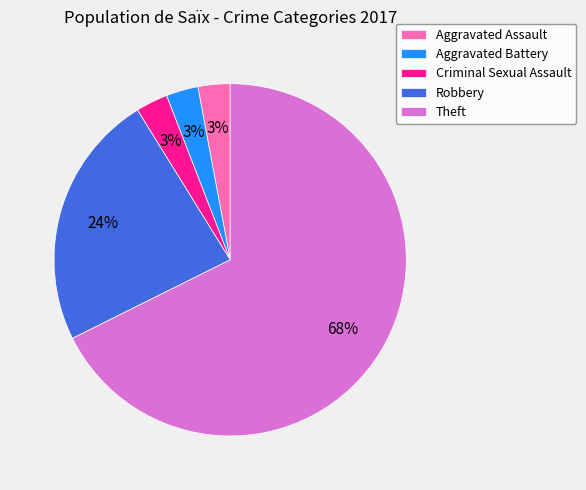

Does any single category account for the majority?

Yes